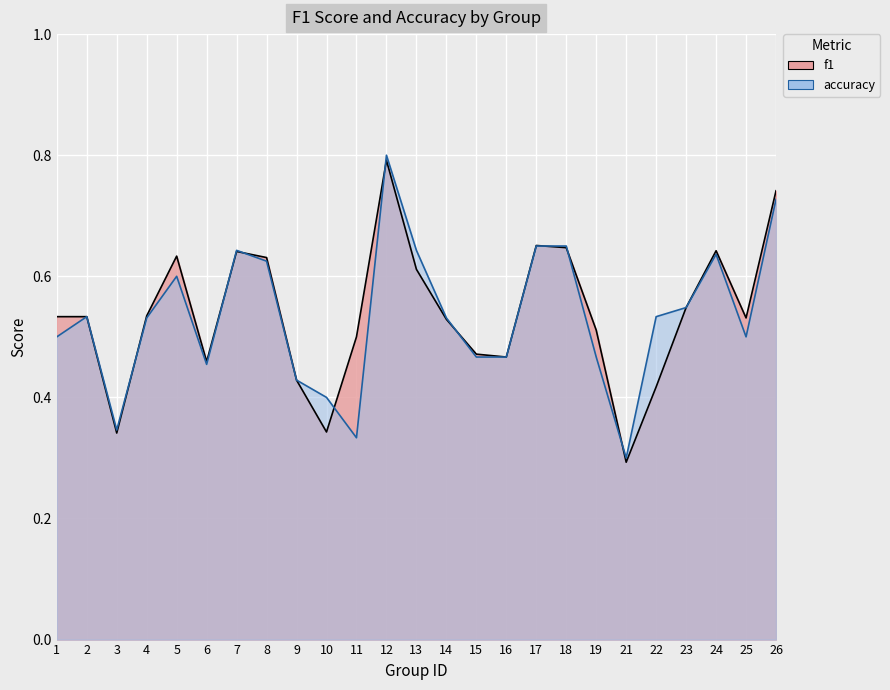

Which series has the widest spread of values?

accuracy